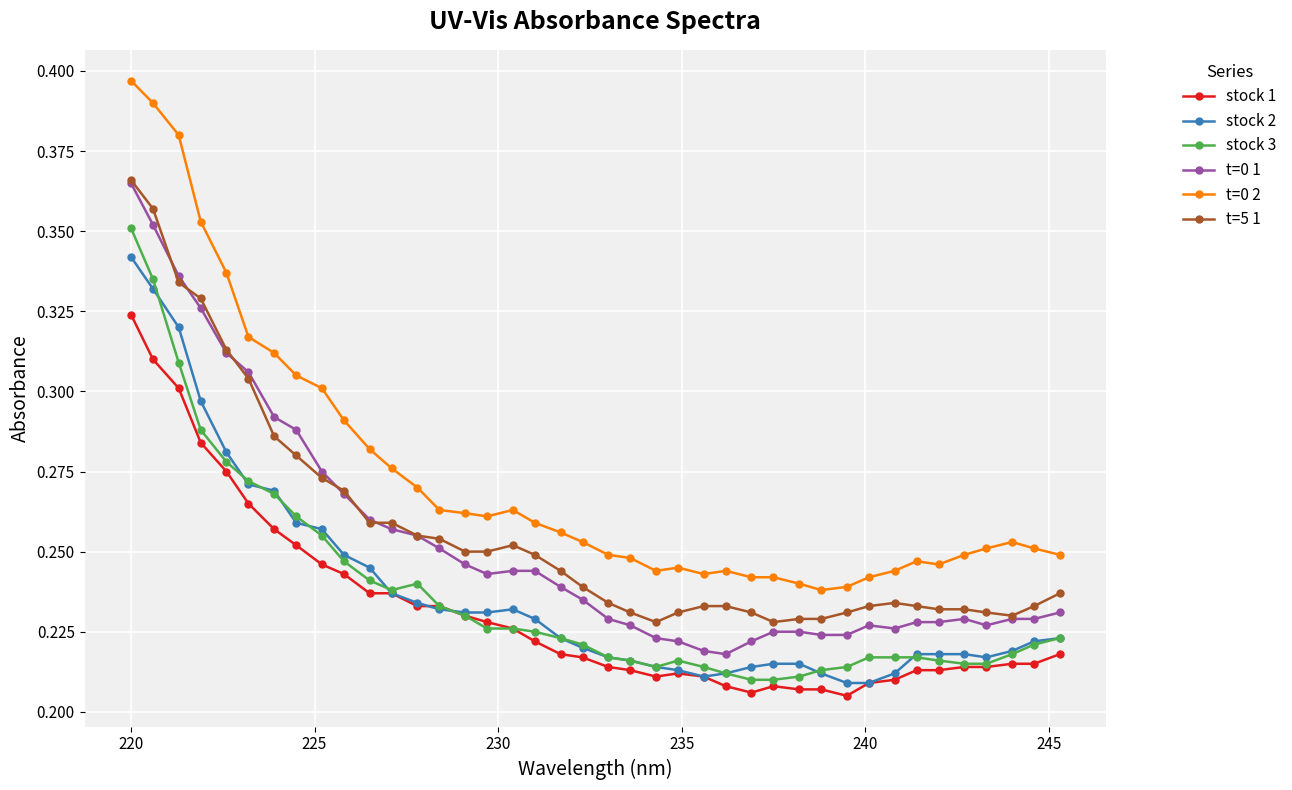

At how many categories does at least one series exceed 0?

40